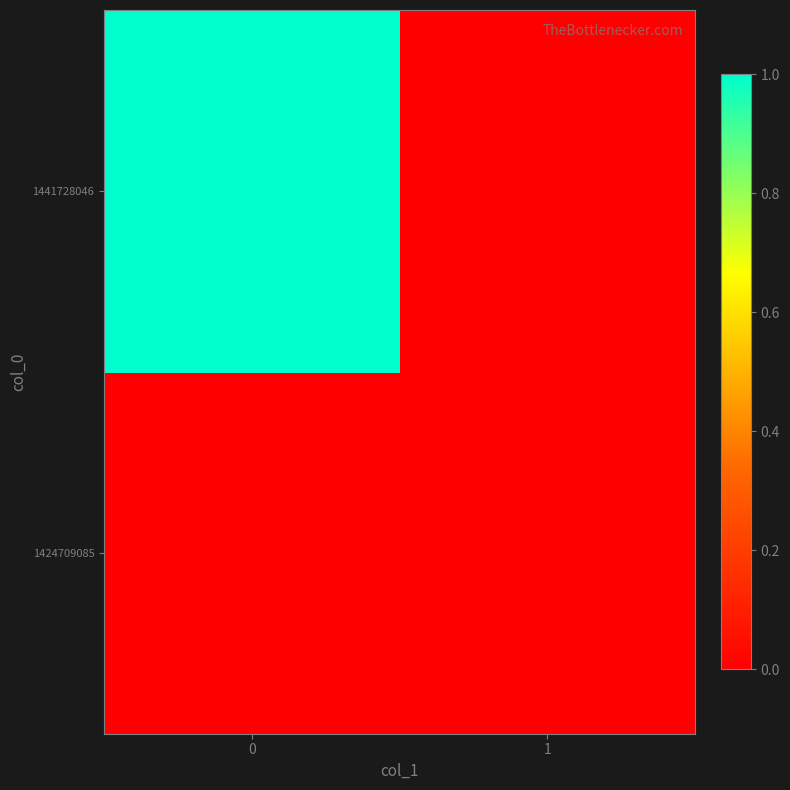

What is the total value across all series at 0?

1